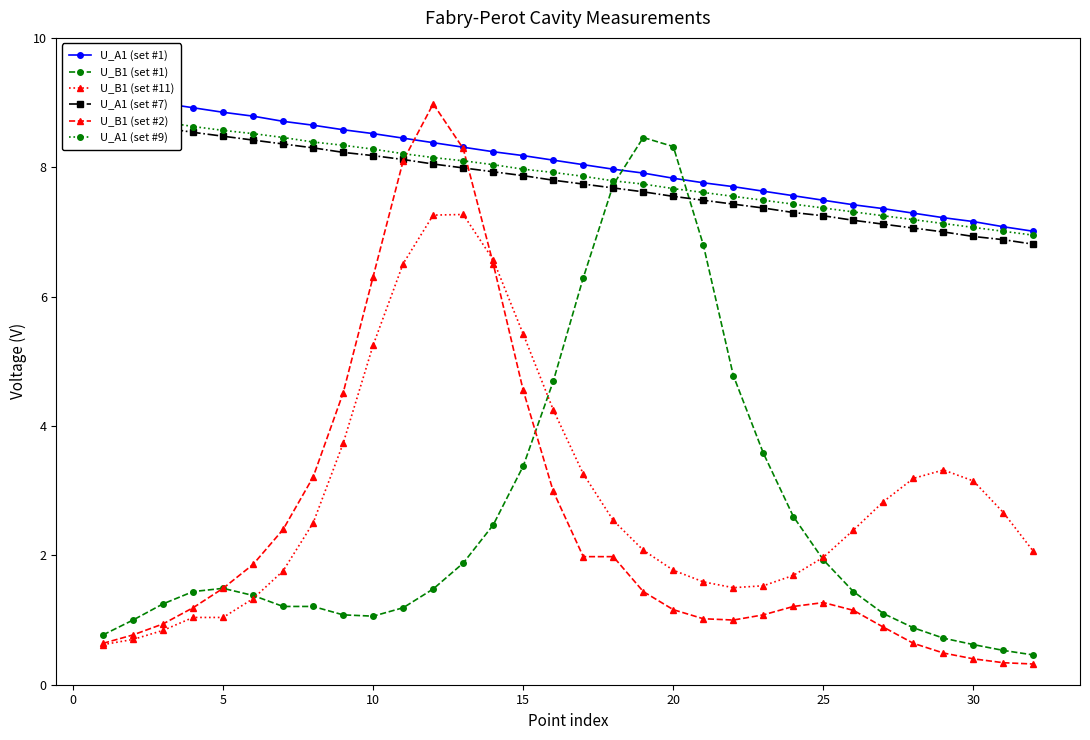

The U_B1 (set #11) series shows 5.4 at 15. True or false?

True